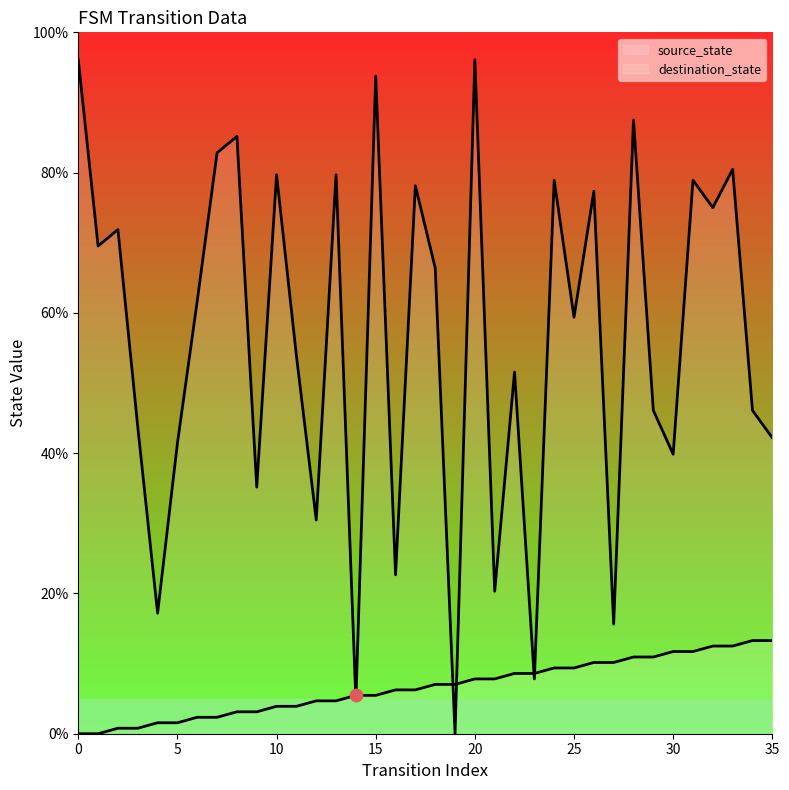

What are all the series names shown in the legend?

source_state, destination_state